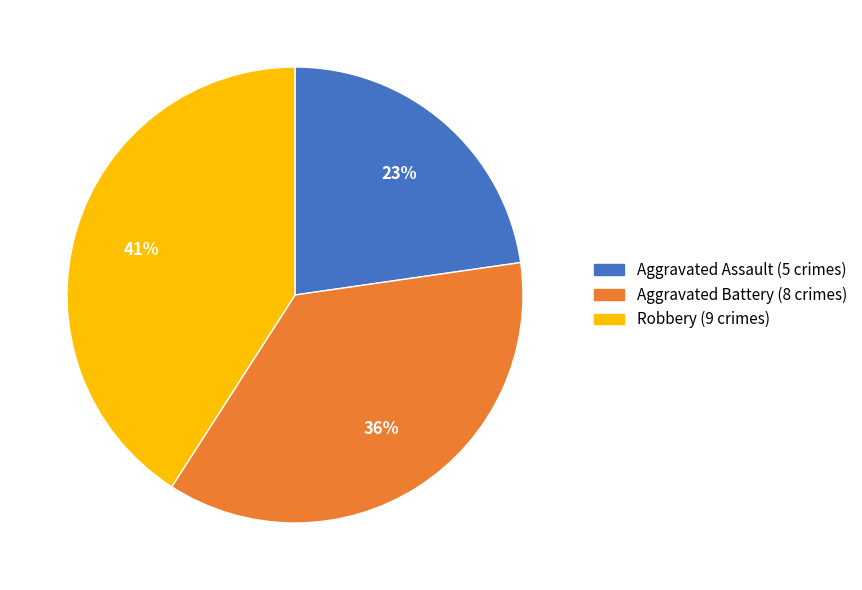

How many segments does this pie chart have?

3